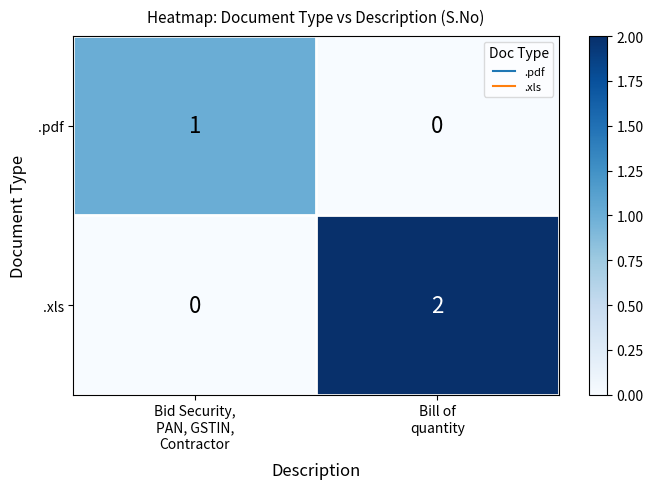

Which series has the widest spread of values?

.xls